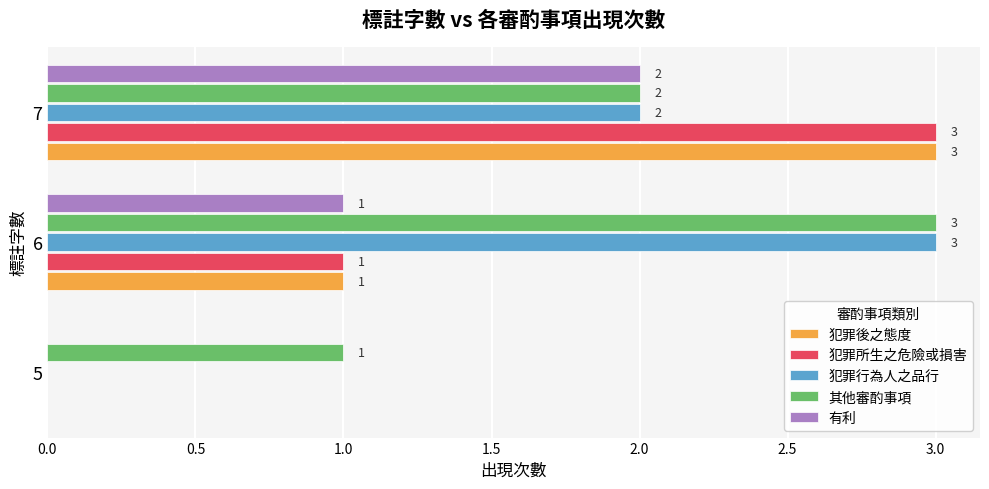

Which series has the largest total across all categories?

其他審酌事項